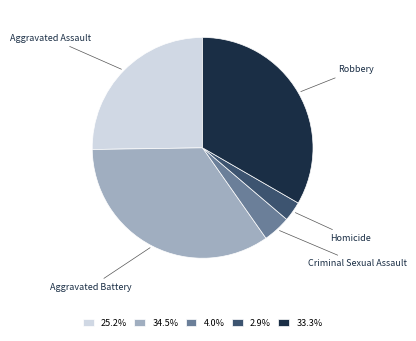

Is there a majority slice in this chart?

No